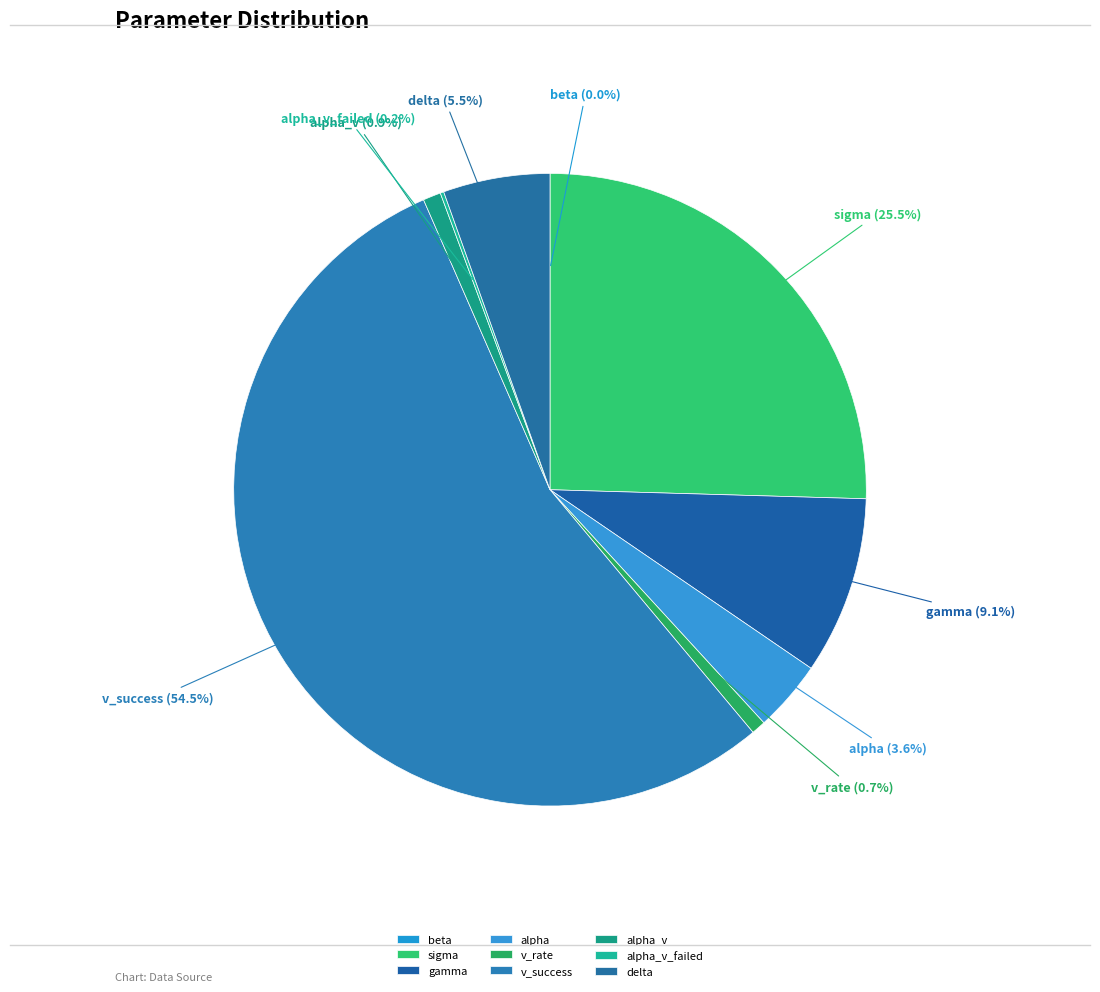

Which category has the biggest portion of the pie?

v_success